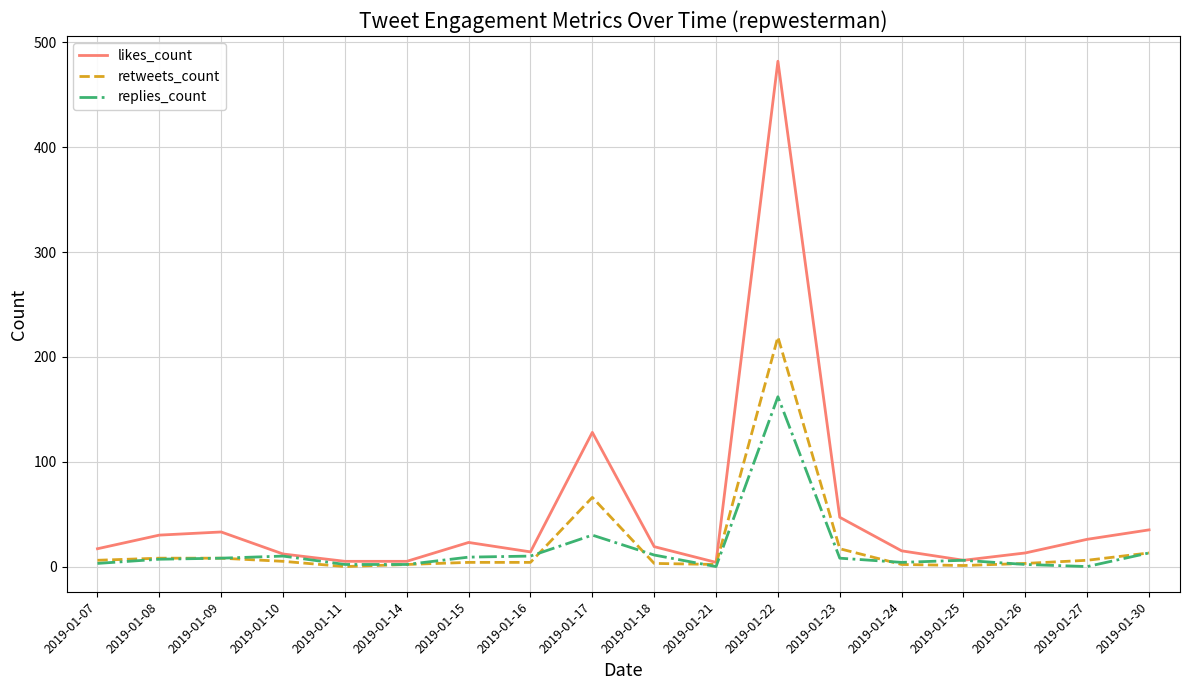

Between 2019-01-21 and 2019-01-30, which series saw the biggest shift?

likes_count